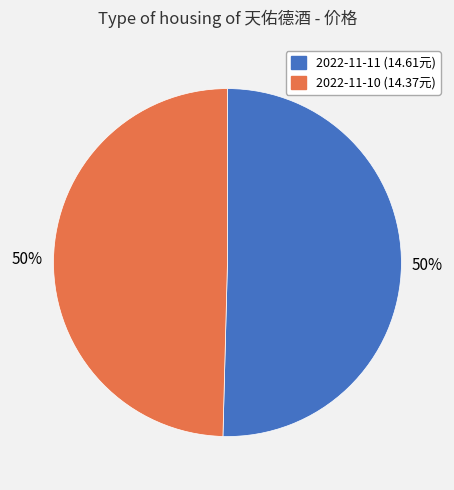

The 2022-11-10 slice represents 50% of the pie. True or false?

True